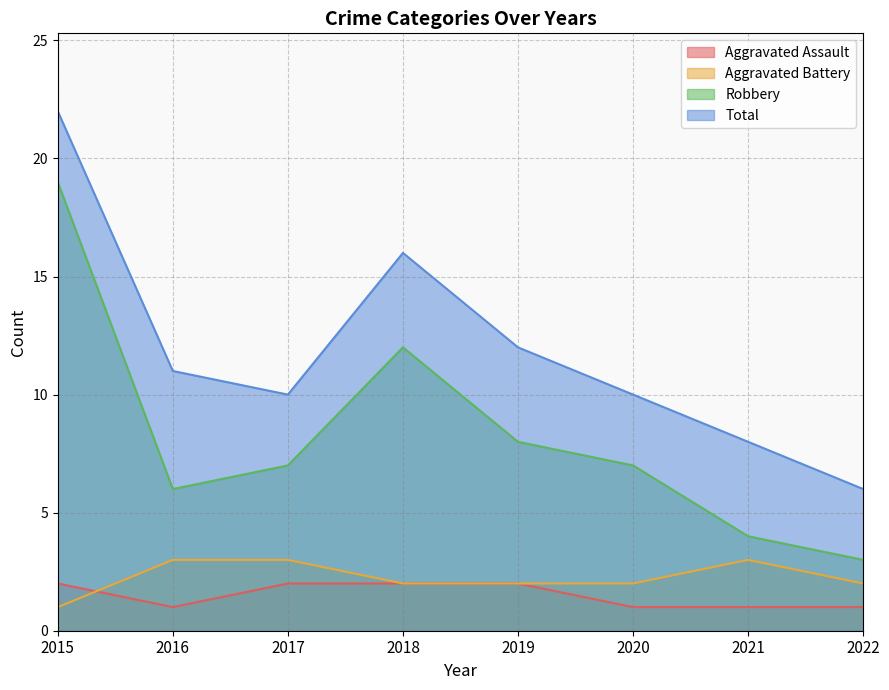

Read the Total value at 2020, to the nearest 10.

10